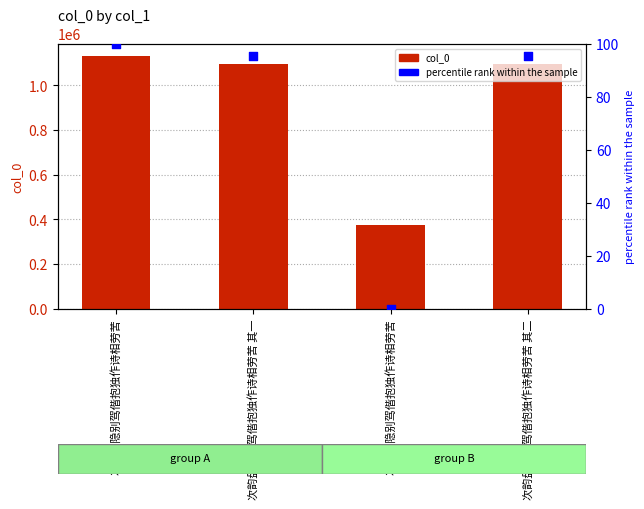

Which series contains the lowest Y value?

percentile rank within the sample